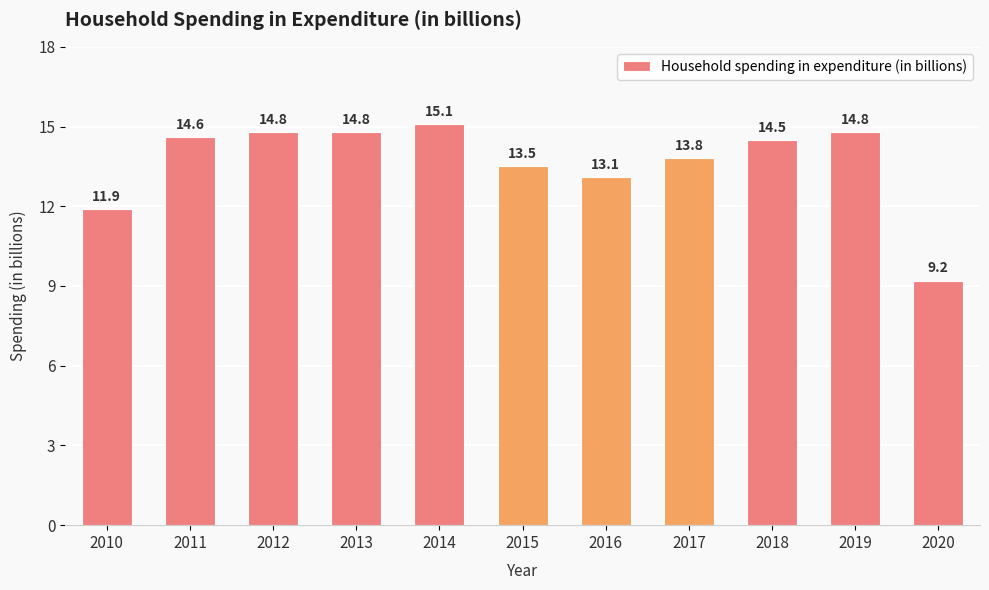

What is the average value?

13.6